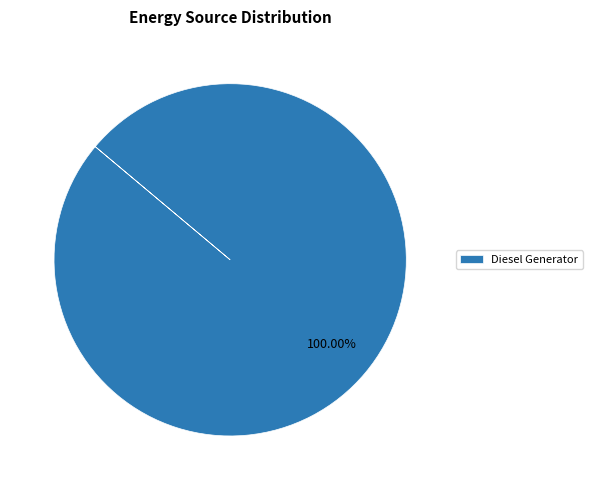

Count the number of slices in the pie.

1